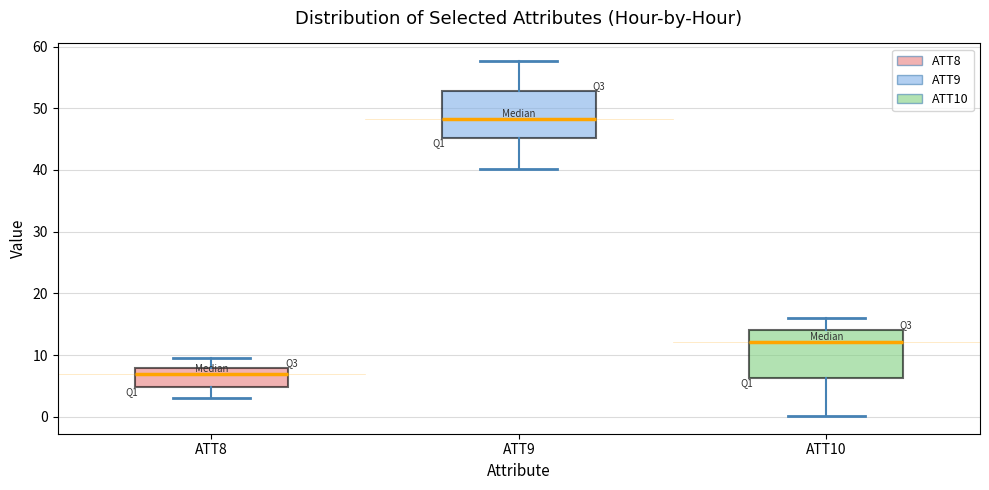

Reading left to right, read every box against the y-axis: the position of its median line, the range the box covers, and the ends of its whiskers. The values are not printed on the chart, so give them approximately, as read against the axis.

ATT8: median 7, box 5 to 8, whiskers 3 to 9
ATT9: median 48, box 45 to 53, whiskers 40 to 58
ATT10: median 12, box 6 to 14, whiskers 0 to 16